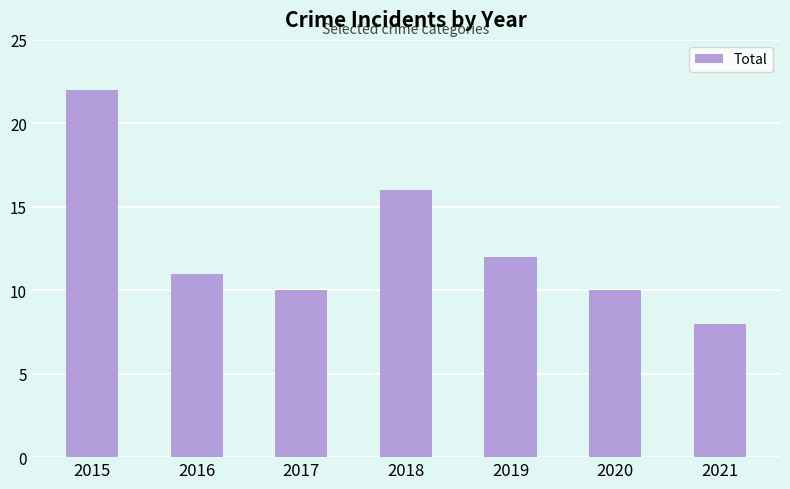

What is the change in value from 2019 to 2021?

-4